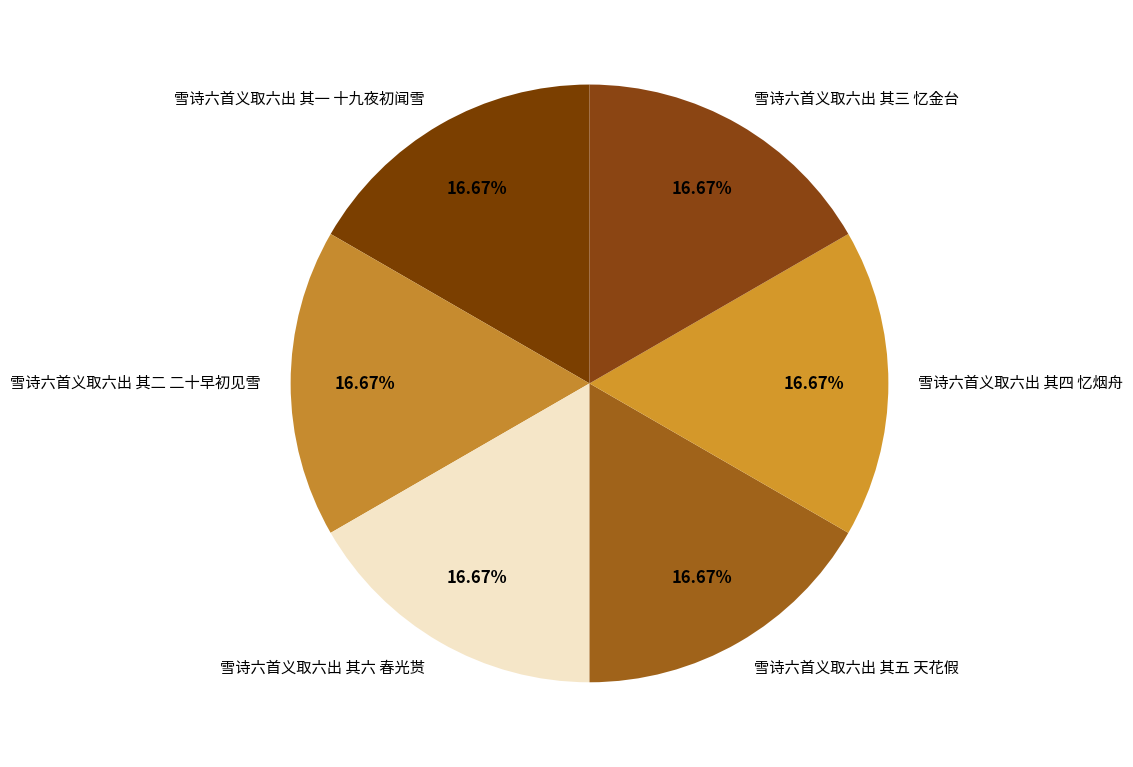

Approximately how many times larger is the value at 雪诗六首义取六出 其二 二十早初见雪 compared to 雪诗六首义取六出 其四 忆烟舟?

1.0